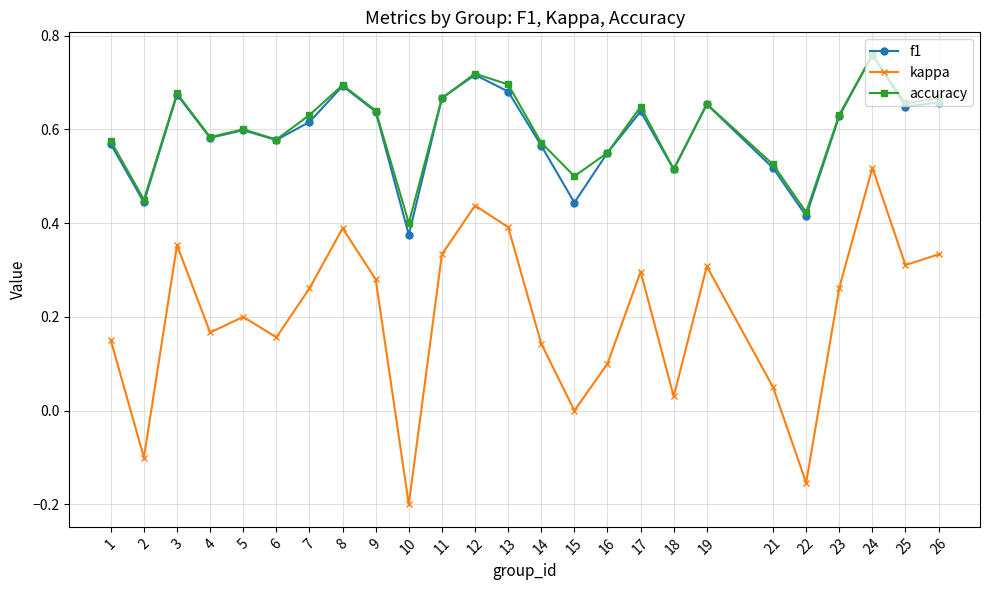

Which series has the largest range (max minus min)?

kappa